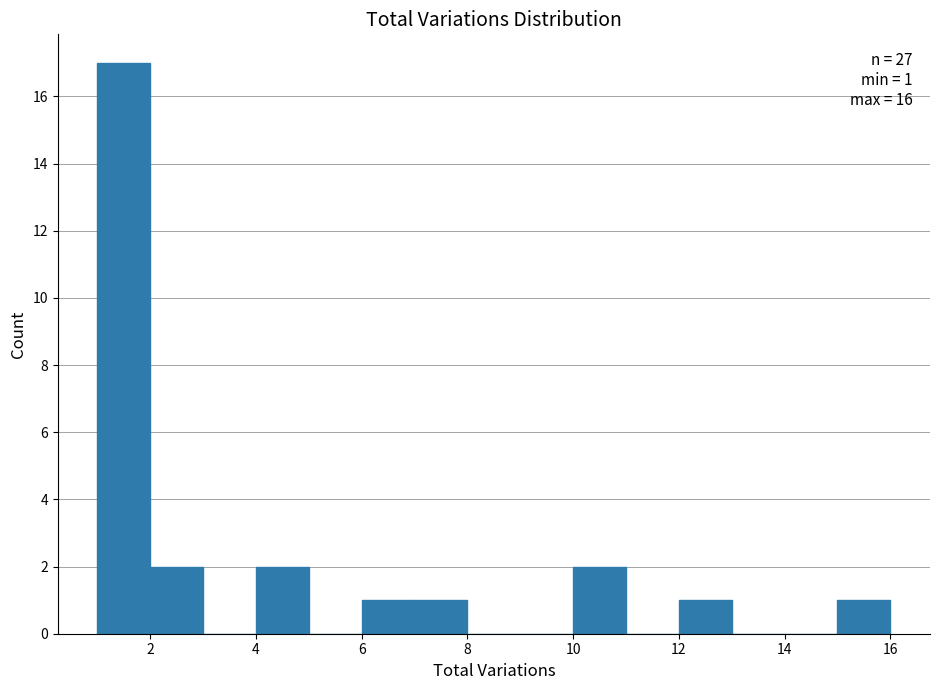

Which range on the x-axis has the tallest bar?

1 to 2